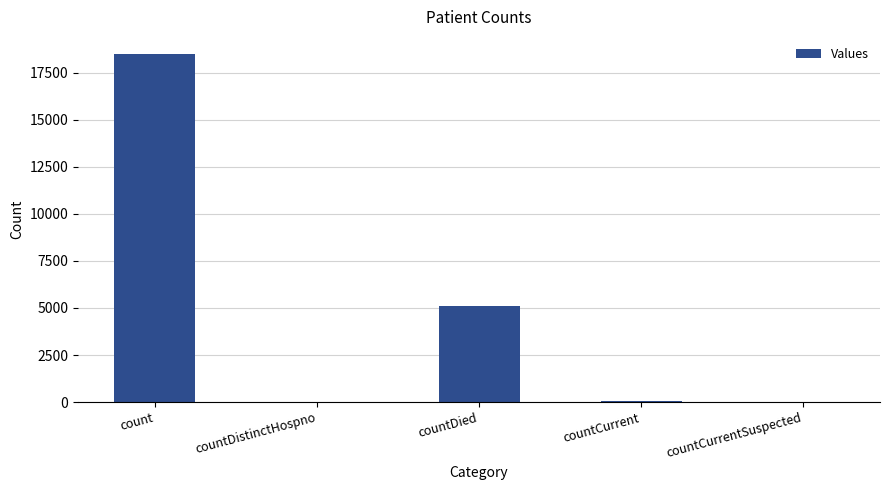

Between count and countDied, which is larger?

count